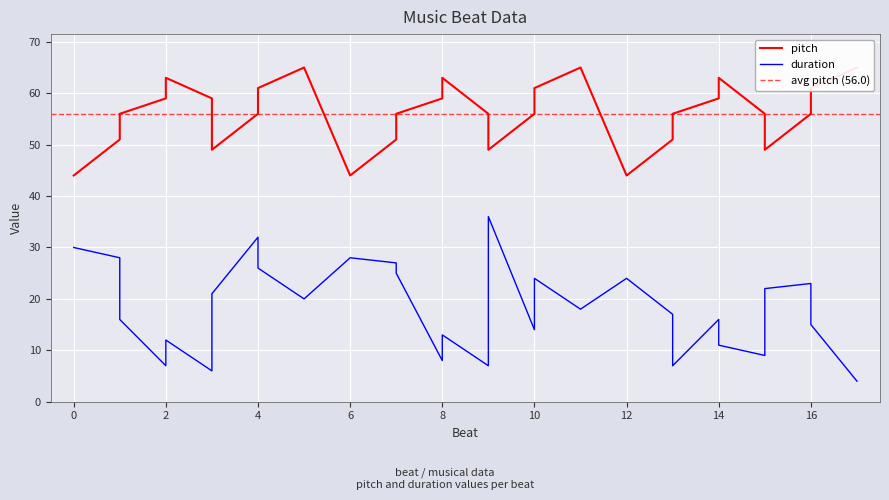

How many lines are shown in the chart?

2